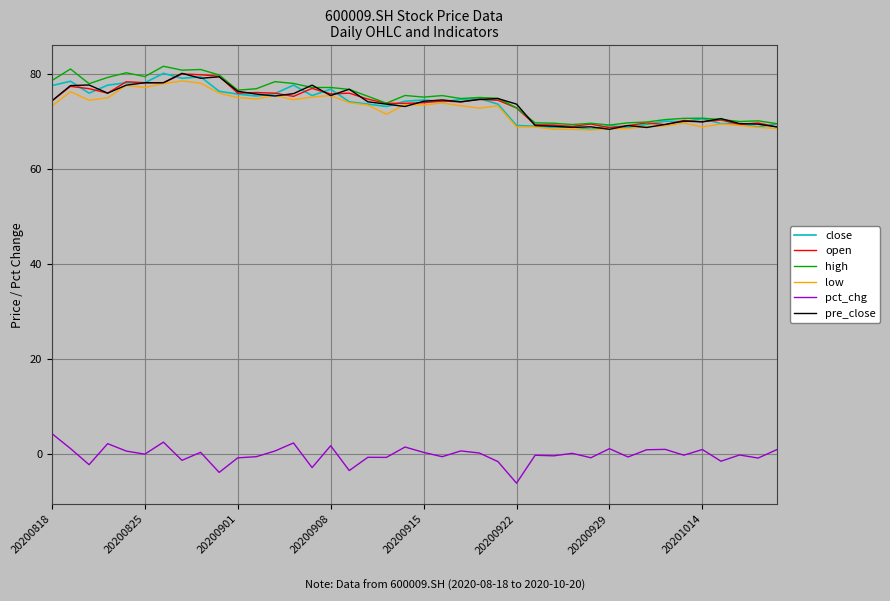

True or false: low has more than 1 interior local peaks.

True